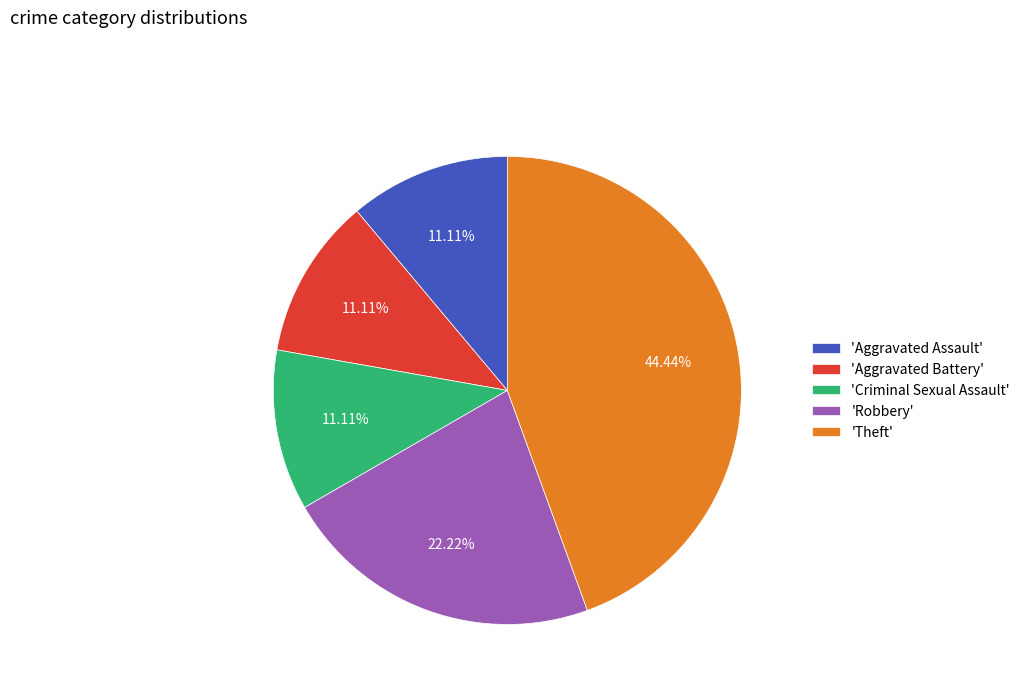

Does 'Aggravated Battery' account for over 50% of the chart?

No